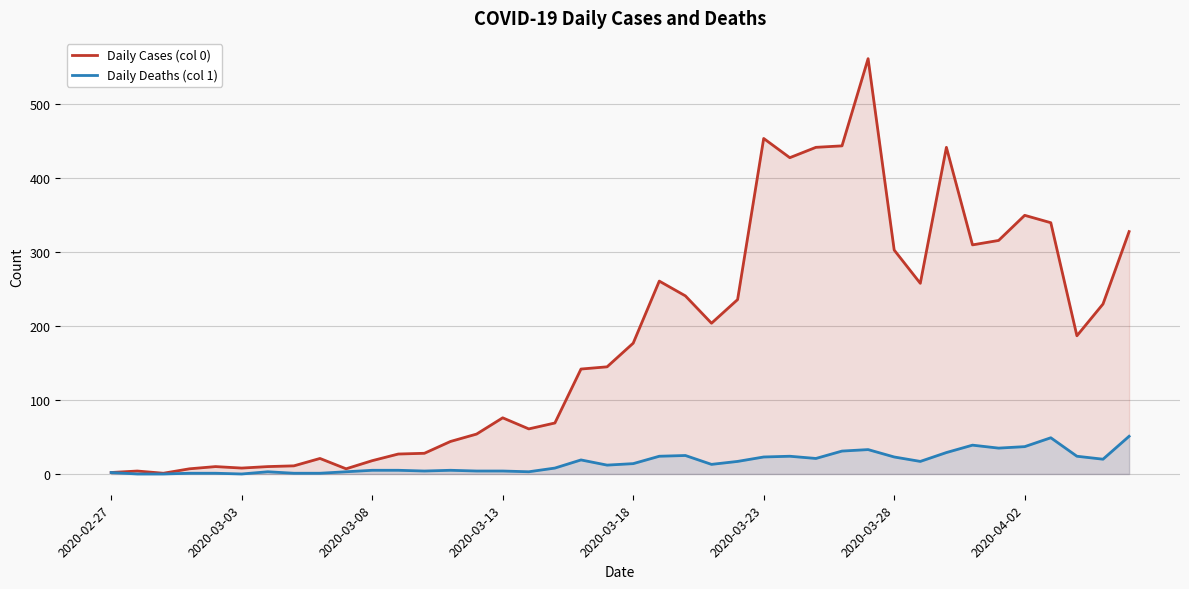

How many lines are shown in the chart?

2